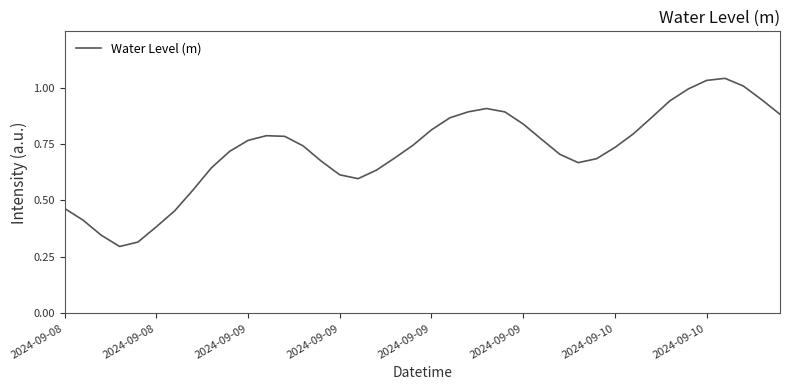

Does the chart have visible grid lines?

No